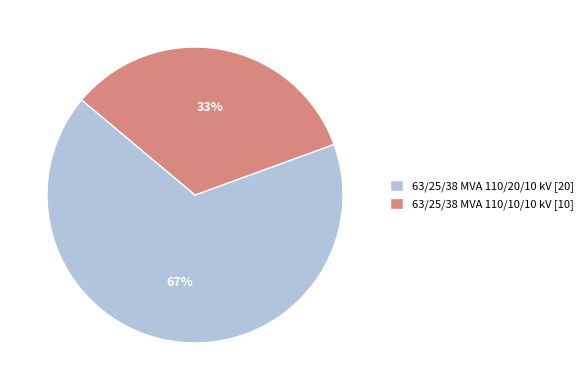

Between 63/25/38 MVA 110/10/10 kV and 63/25/38 MVA 110/20/10 kV, which is larger?

63/25/38 MVA 110/20/10 kV